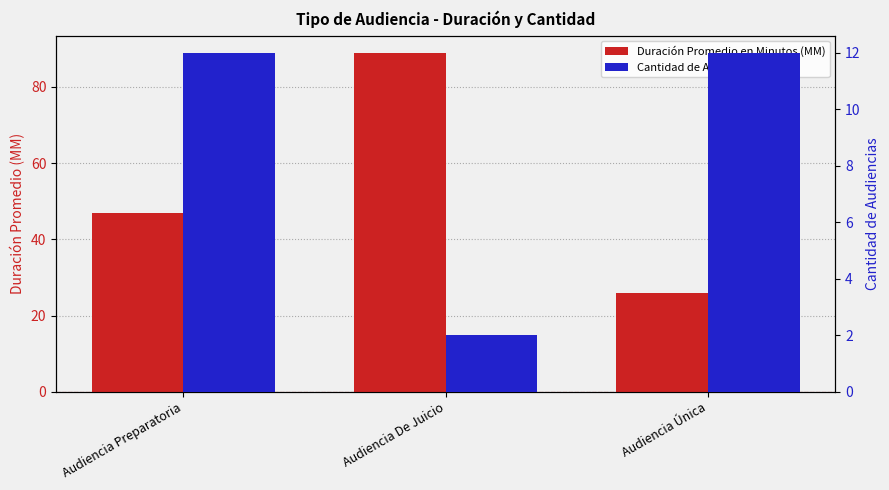

The value of Duración Promedio en Minutos (MM) at Audiencia Preparatoria is 72. True or false?

False